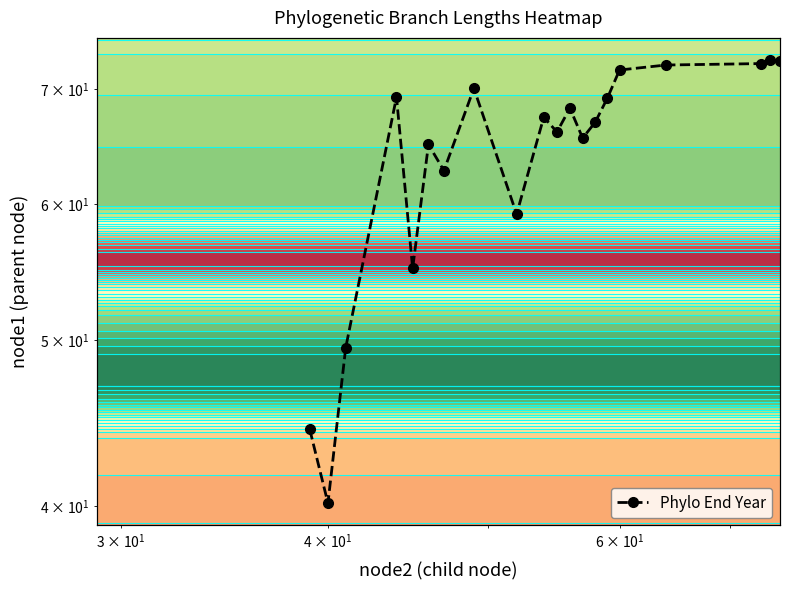

Does the chart have visible grid lines?

No